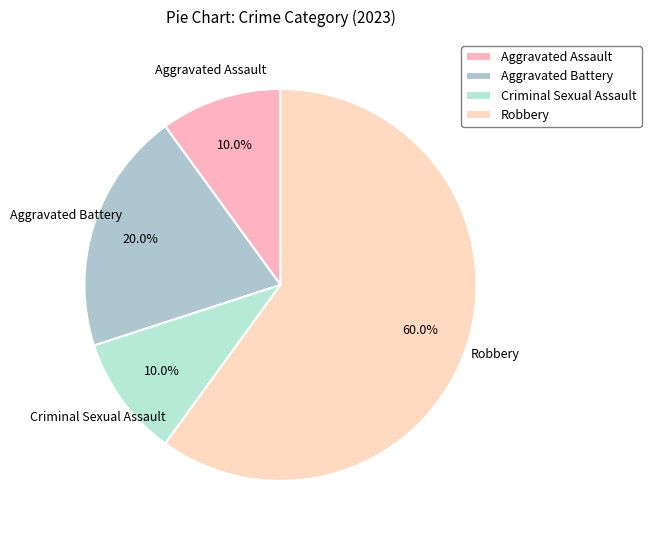

What is the ratio of the value at Robbery to the value at Criminal Sexual Assault?

6.0